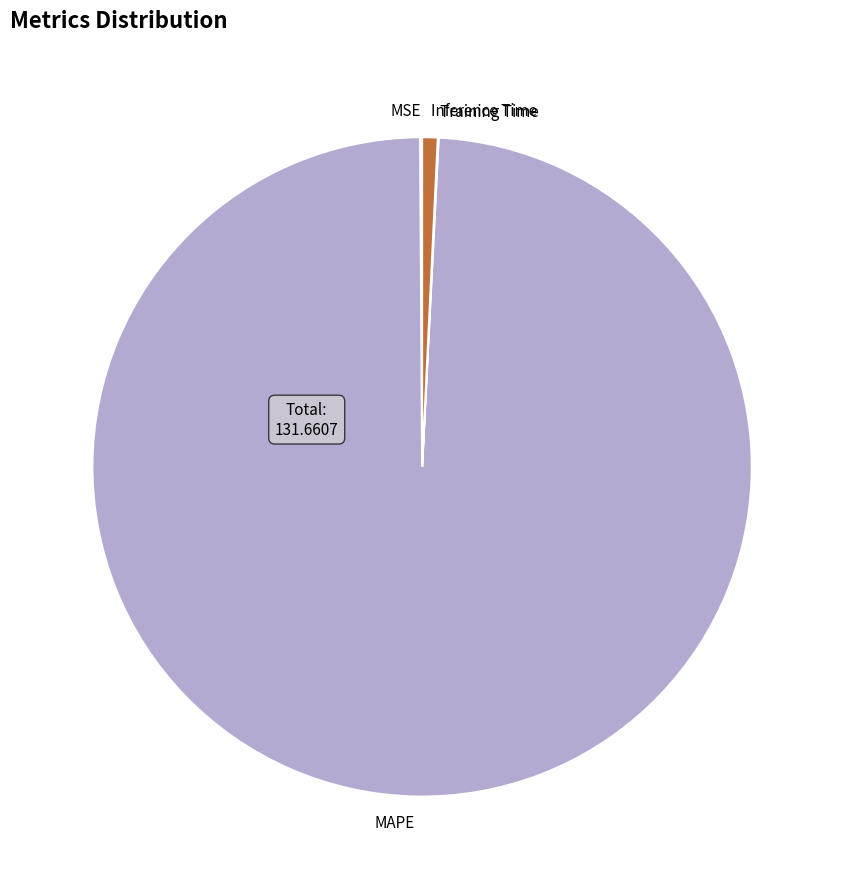

What is the largest slice in the pie chart?

MAPE